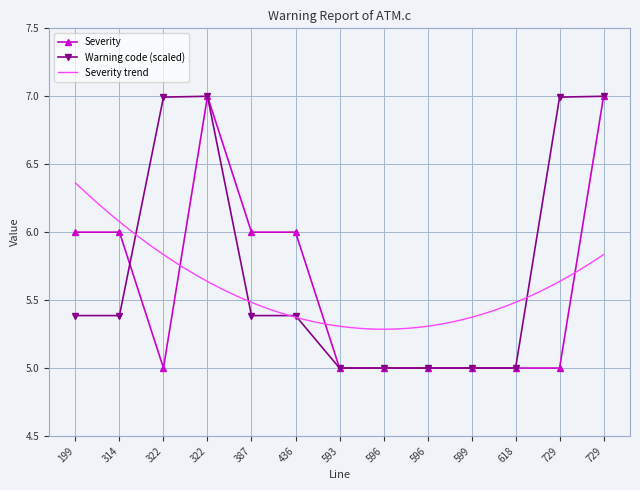

What is the difference between the maximum and minimum values in the Warning code series?

2.0